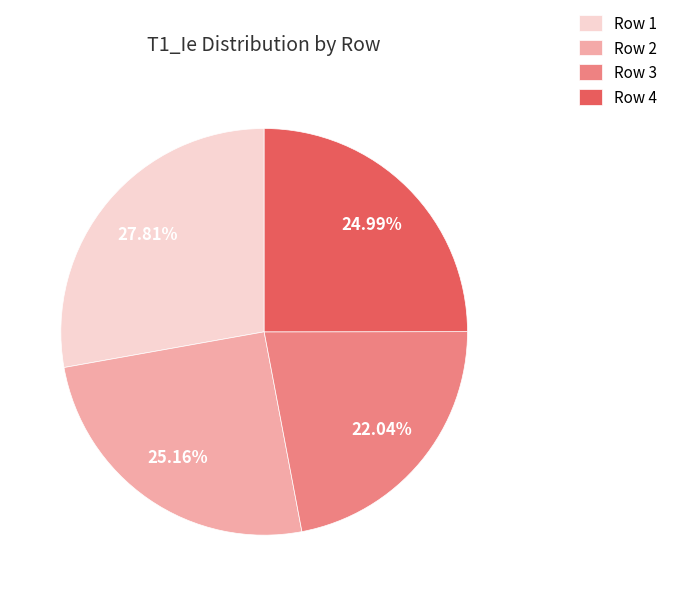

Which has a higher value, Row 1 or Row 2?

Row 1